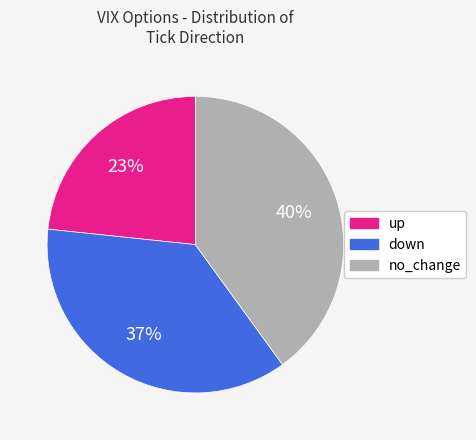

To the nearest percent, what portion does up represent?

23%